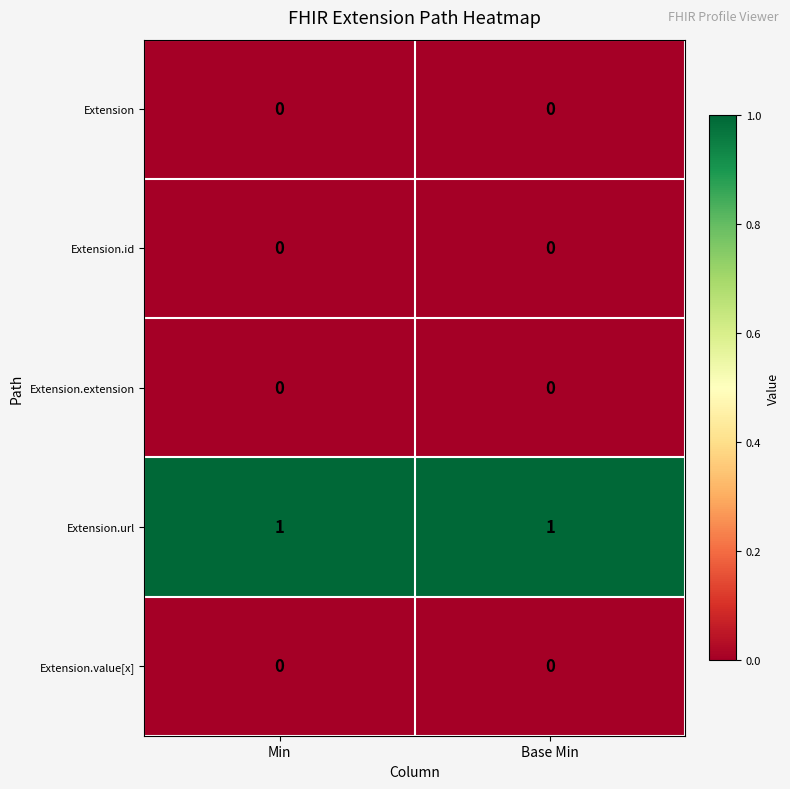

Reading left to right, extract all data points from this chart.

Extension: Min=0	Base Min=0
Extension.id: Min=0	Base Min=0
Extension.extension: Min=0	Base Min=0
Extension.url: Min=1	Base Min=1
Extension.value[x]: Min=0	Base Min=0